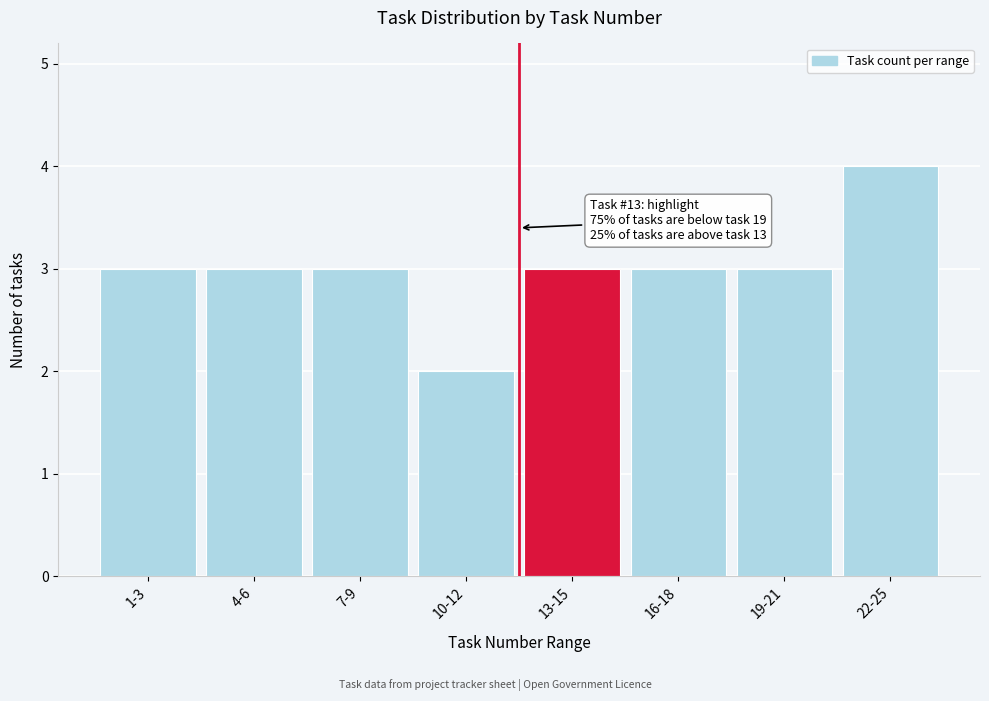

Reading left to right, list all the values displayed in this chart.

3	3	3	2	3	3	3	4